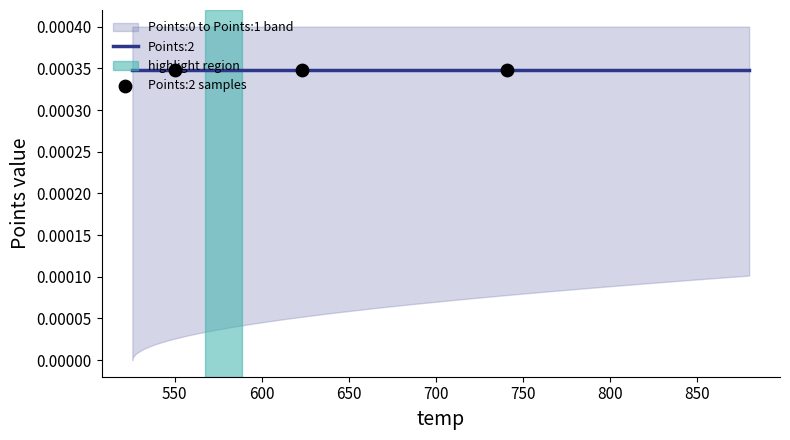

Which series reaches the maximum Y coordinate?

Points:1